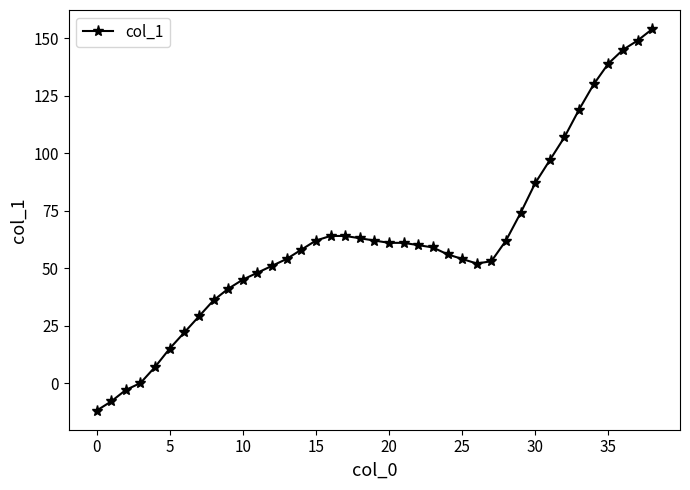

What is the greatest value displayed?

154